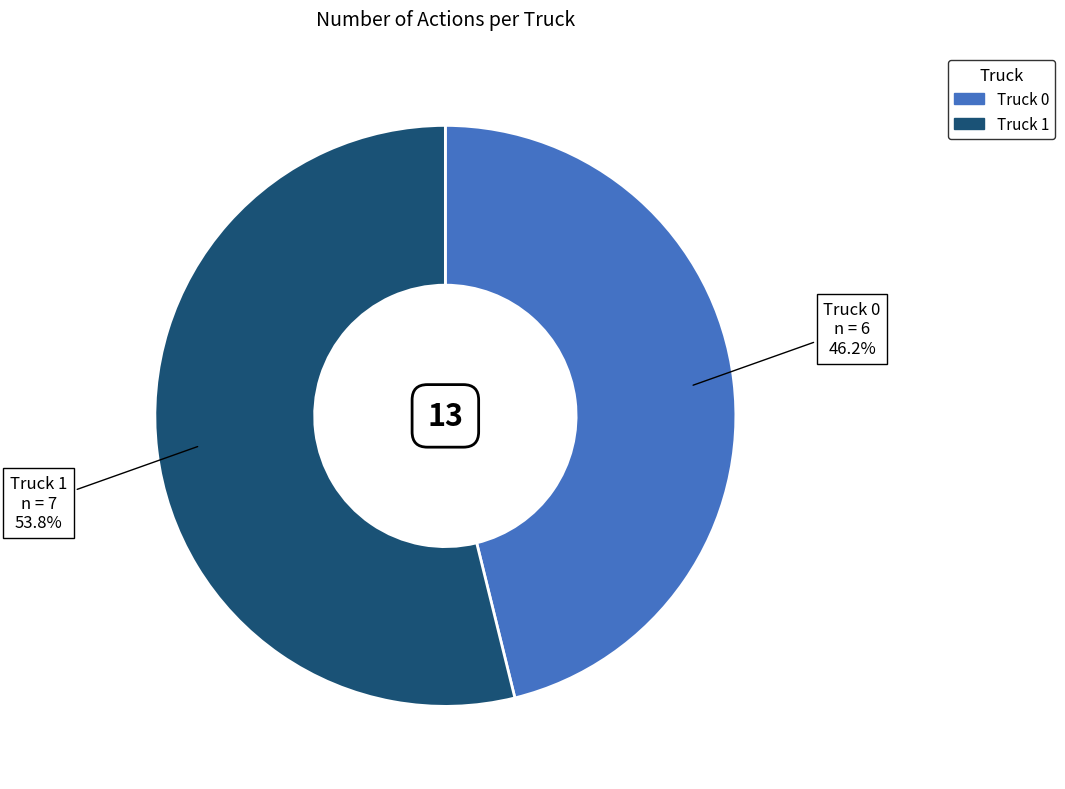

True or false: Truck 1 accounts for 48% of the total.

False